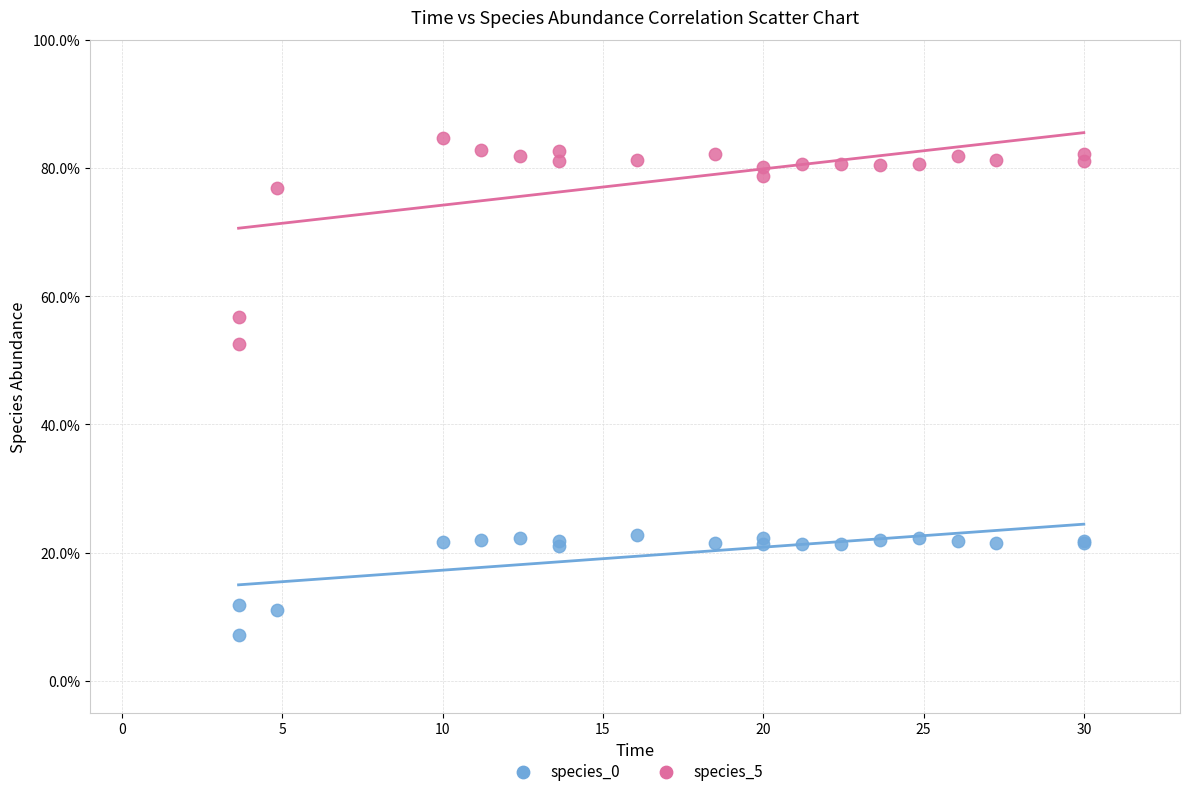

What are all the series names shown in the legend?

species_0, species_5